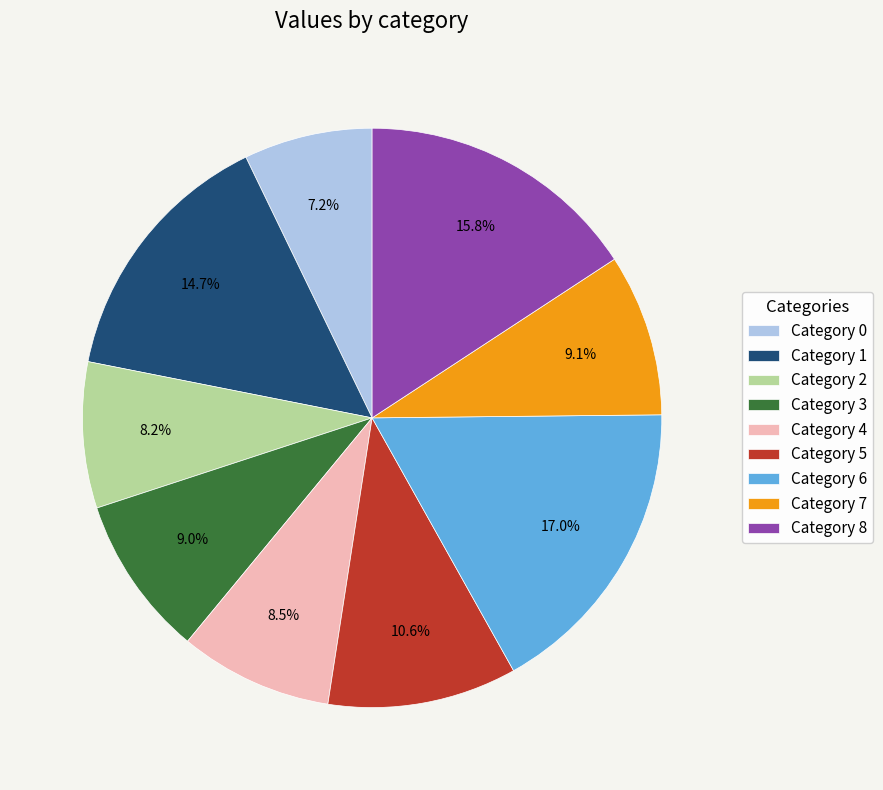

Which category has the smallest portion of the pie?

Category 0